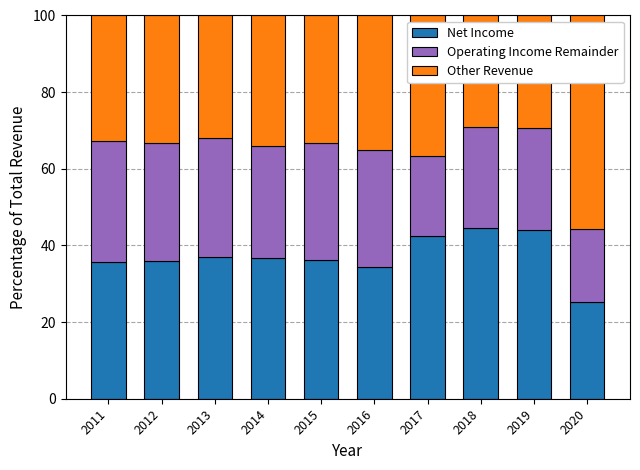

Read the Net Income value at 2011.

35.8